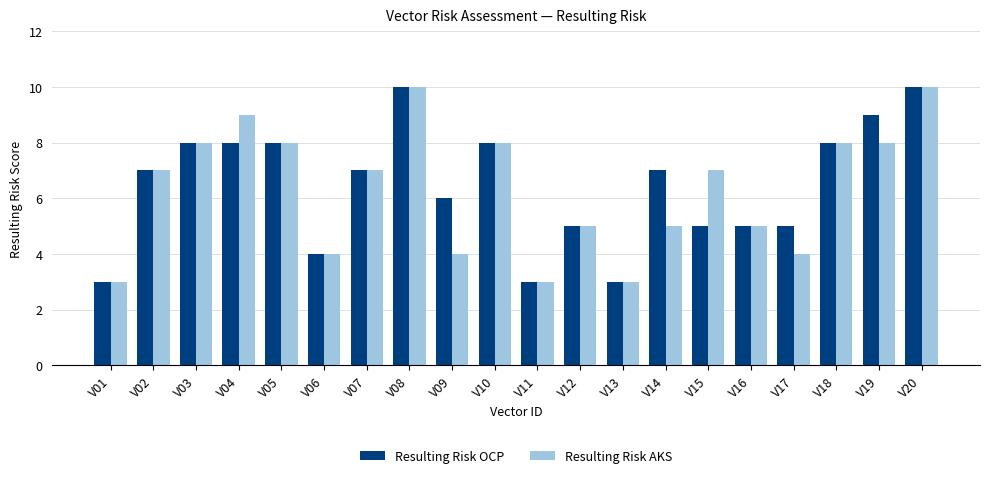

Reading left to right, what are all the values shown in this chart?

Resulting Risk OCP: 3	7	8	8	8	4	7	10	6	8	3	5	3	7	5	5	5	8	9	10
Resulting Risk AKS: 3	7	8	9	8	4	7	10	4	8	3	5	3	5	7	5	4	8	8	10